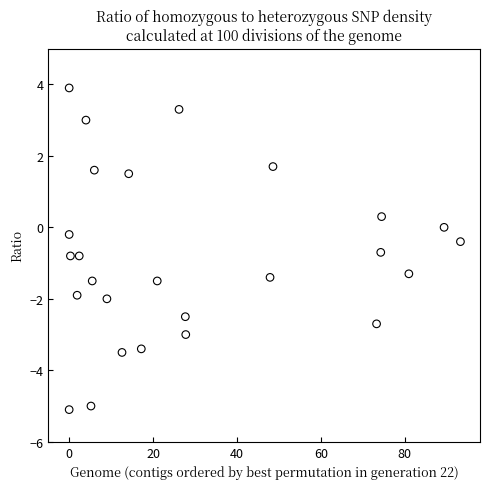

What is the range of X values (max minus min)?

93.3